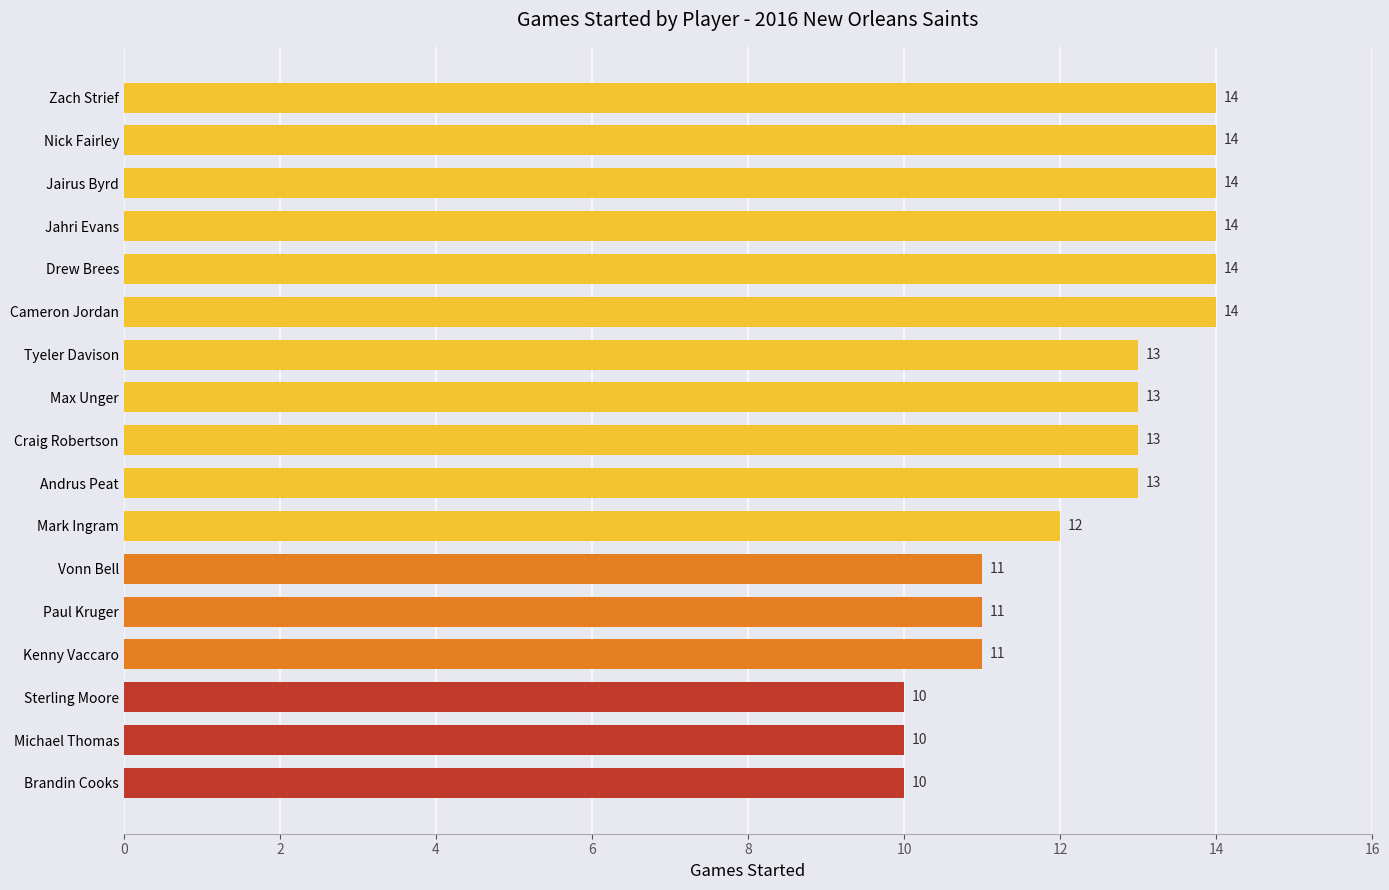

How many values are below 13?

7